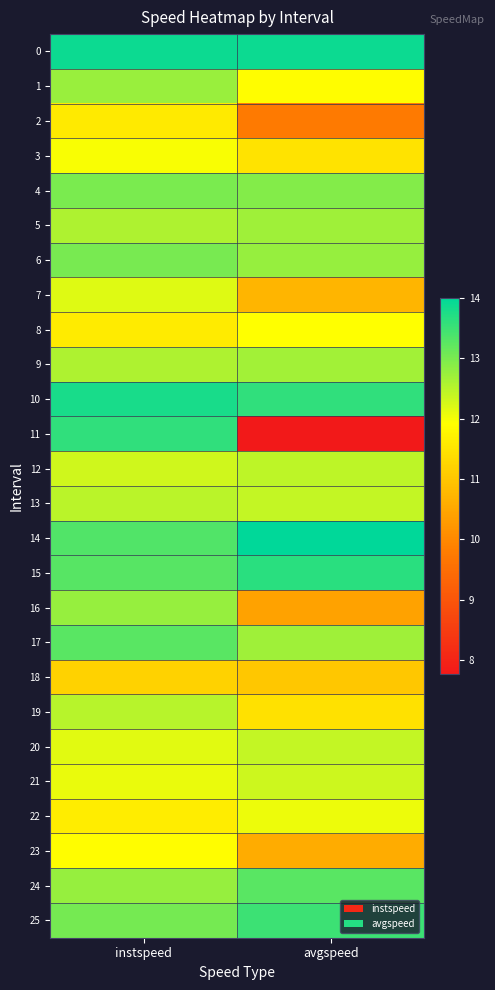

Which label corresponds to the largest value in the chart?

avgspeed